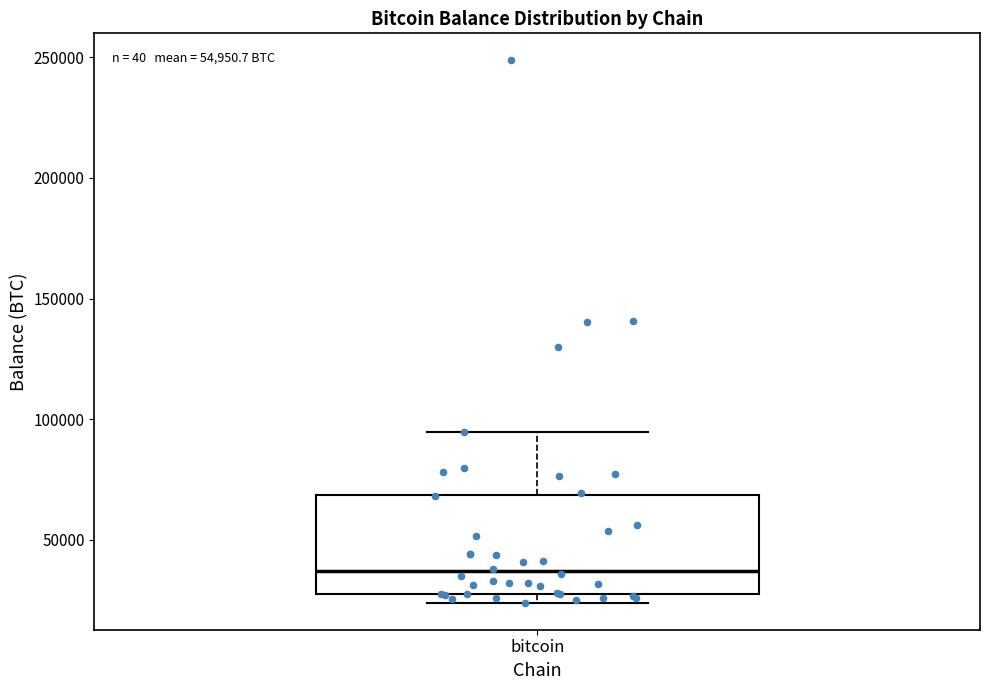

Where does the upper whisker of the box for bitcoin end on the y-axis? The values are not printed on the chart, so give them approximately, as read against the axis.

95000